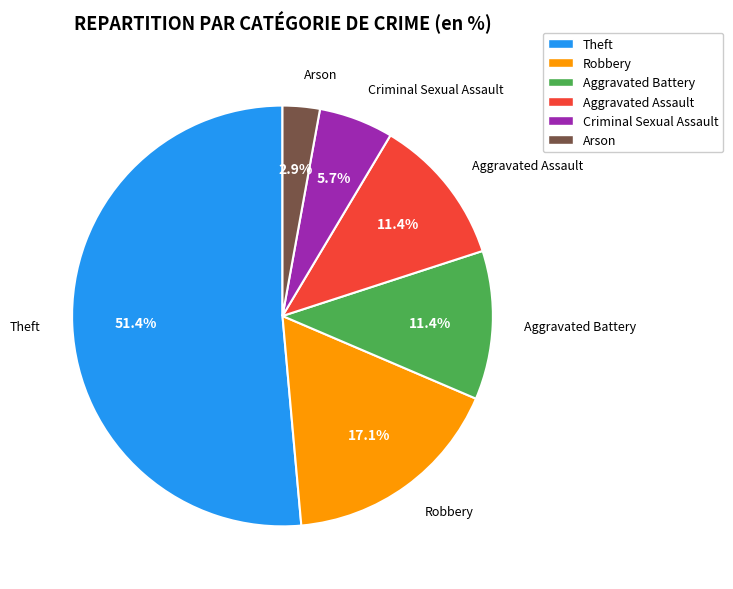

How many slices are in this pie chart?

6